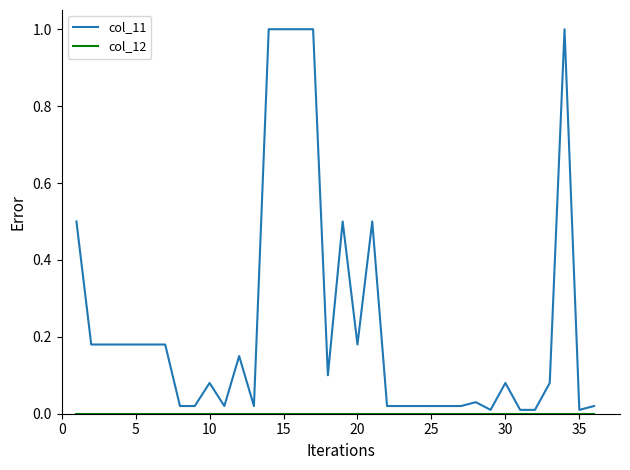

Which series has the largest range (max minus min)?

col_11